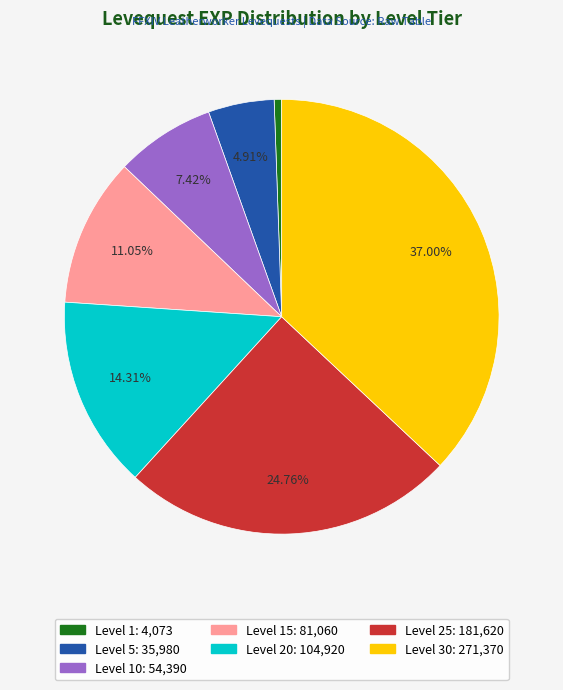

Count the number of slices in the pie.

7